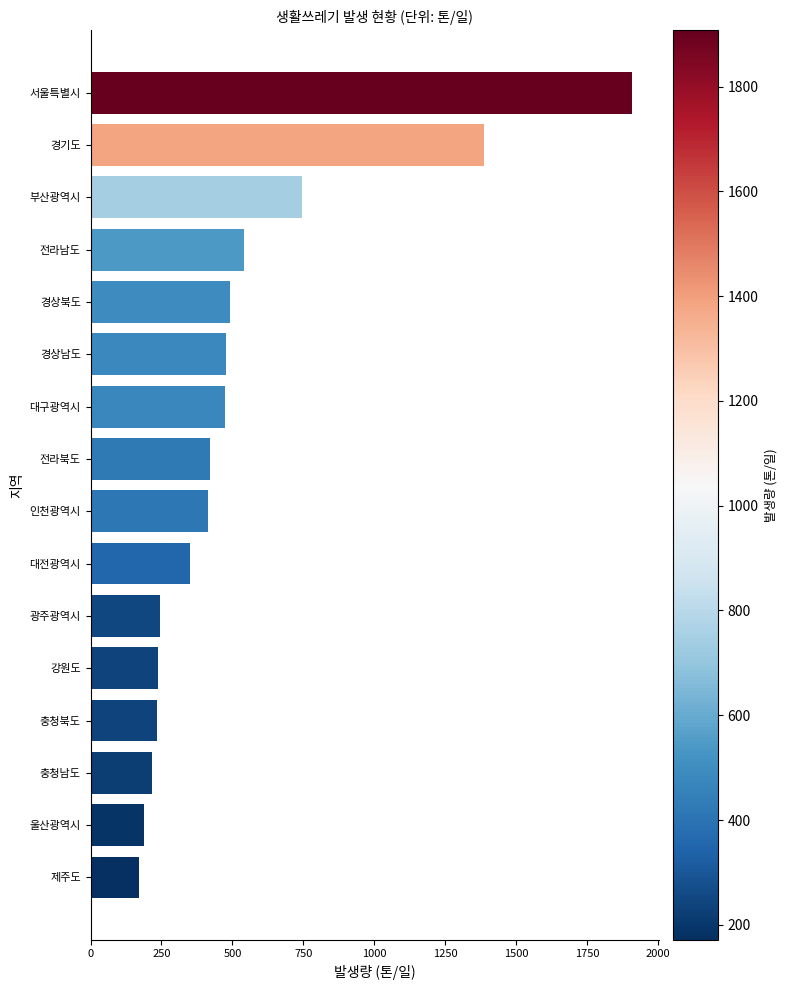

What is the value of the 16th bar from the top?

171.6